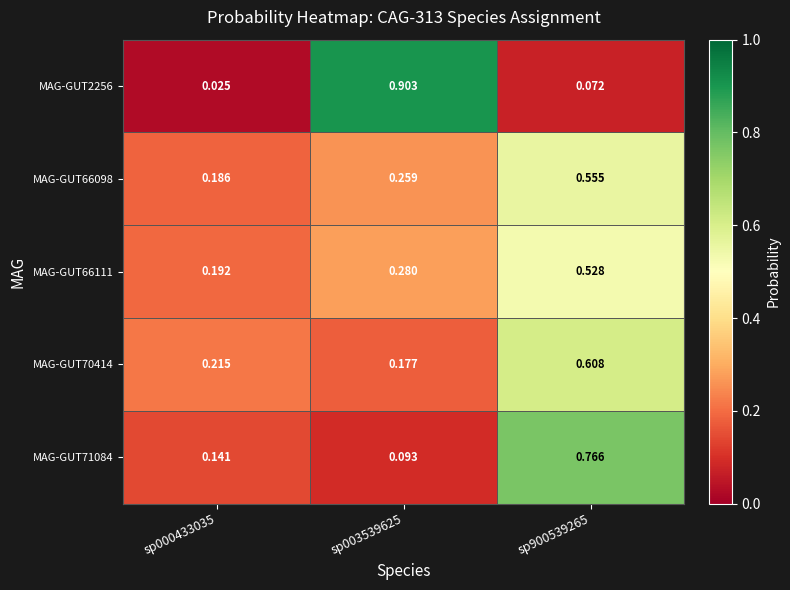

Which series has the widest spread of values?

MAG-GUT2256